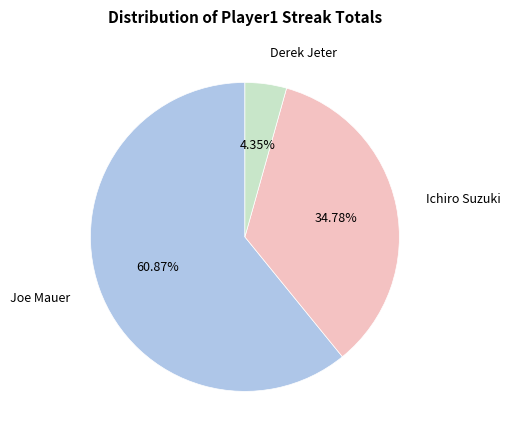

How many segments does this pie chart have?

3